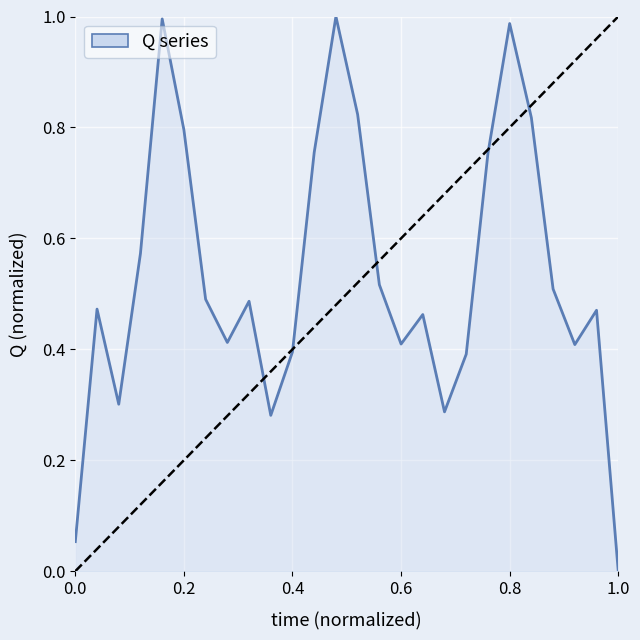

Is it true that the value at 0.2 is 1.4?

False